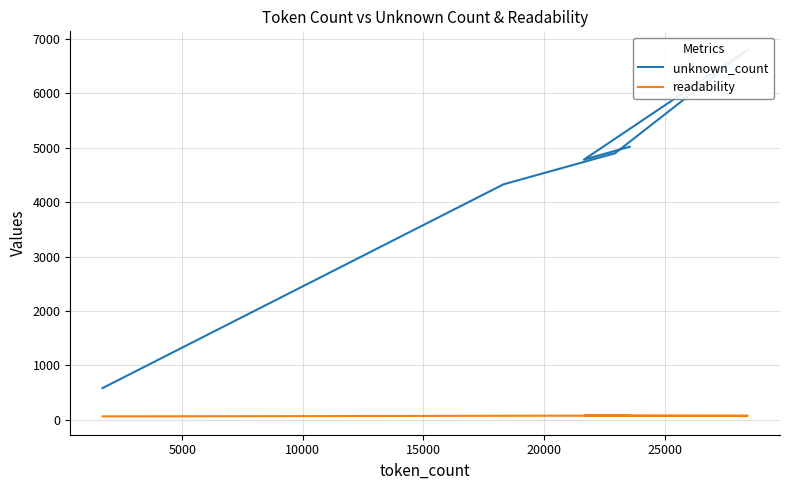

How many lines are shown in the chart?

2